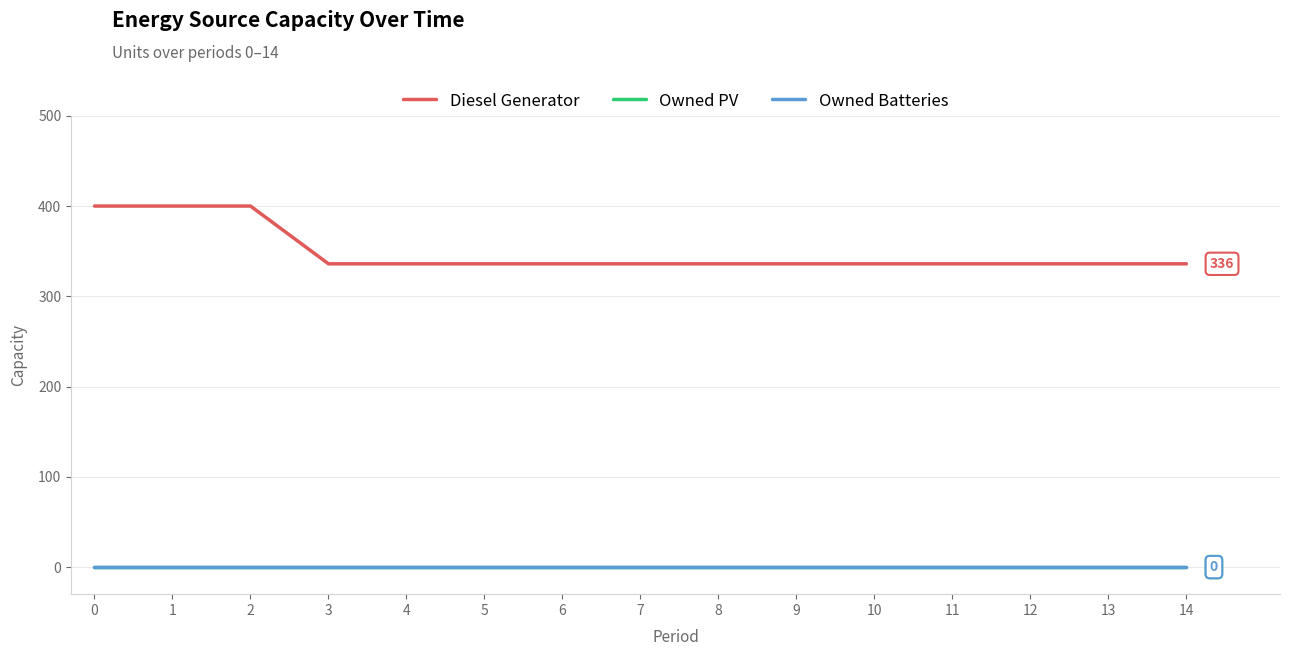

Is this an area chart (filled region under the line)?

No